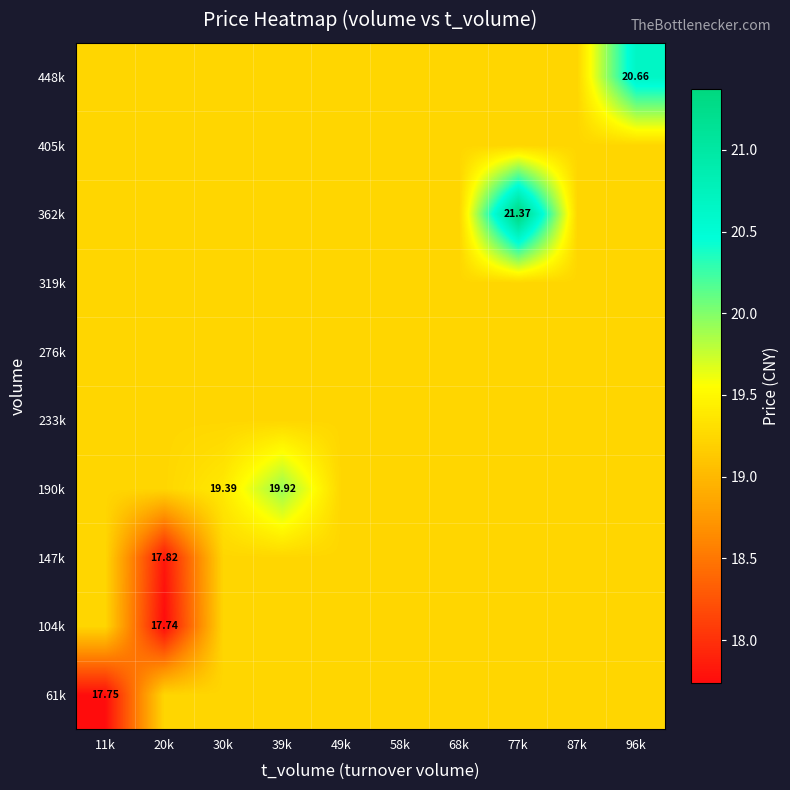

What is the total value across all series at 68k?

192.4